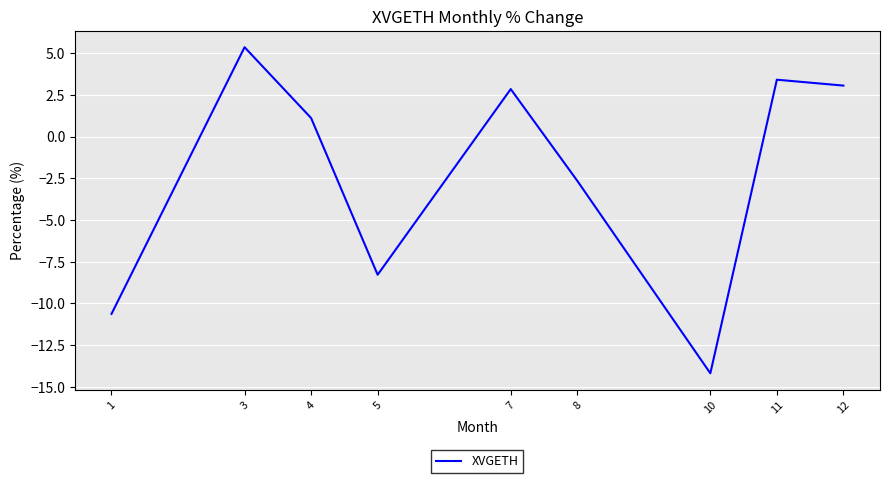

What is the change in value from 5 to 7?

+11.1